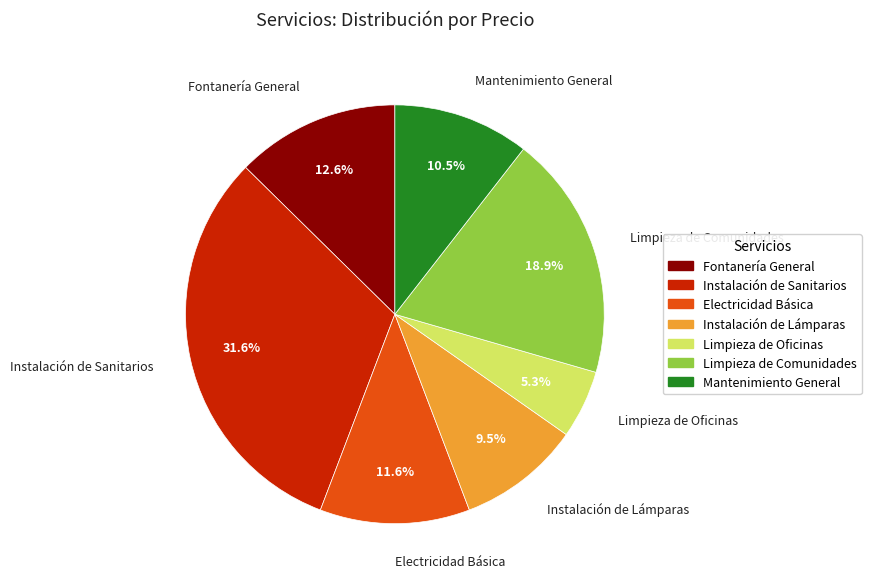

To the nearest percent, what percentage of the pie is Limpieza de Oficinas?

5%